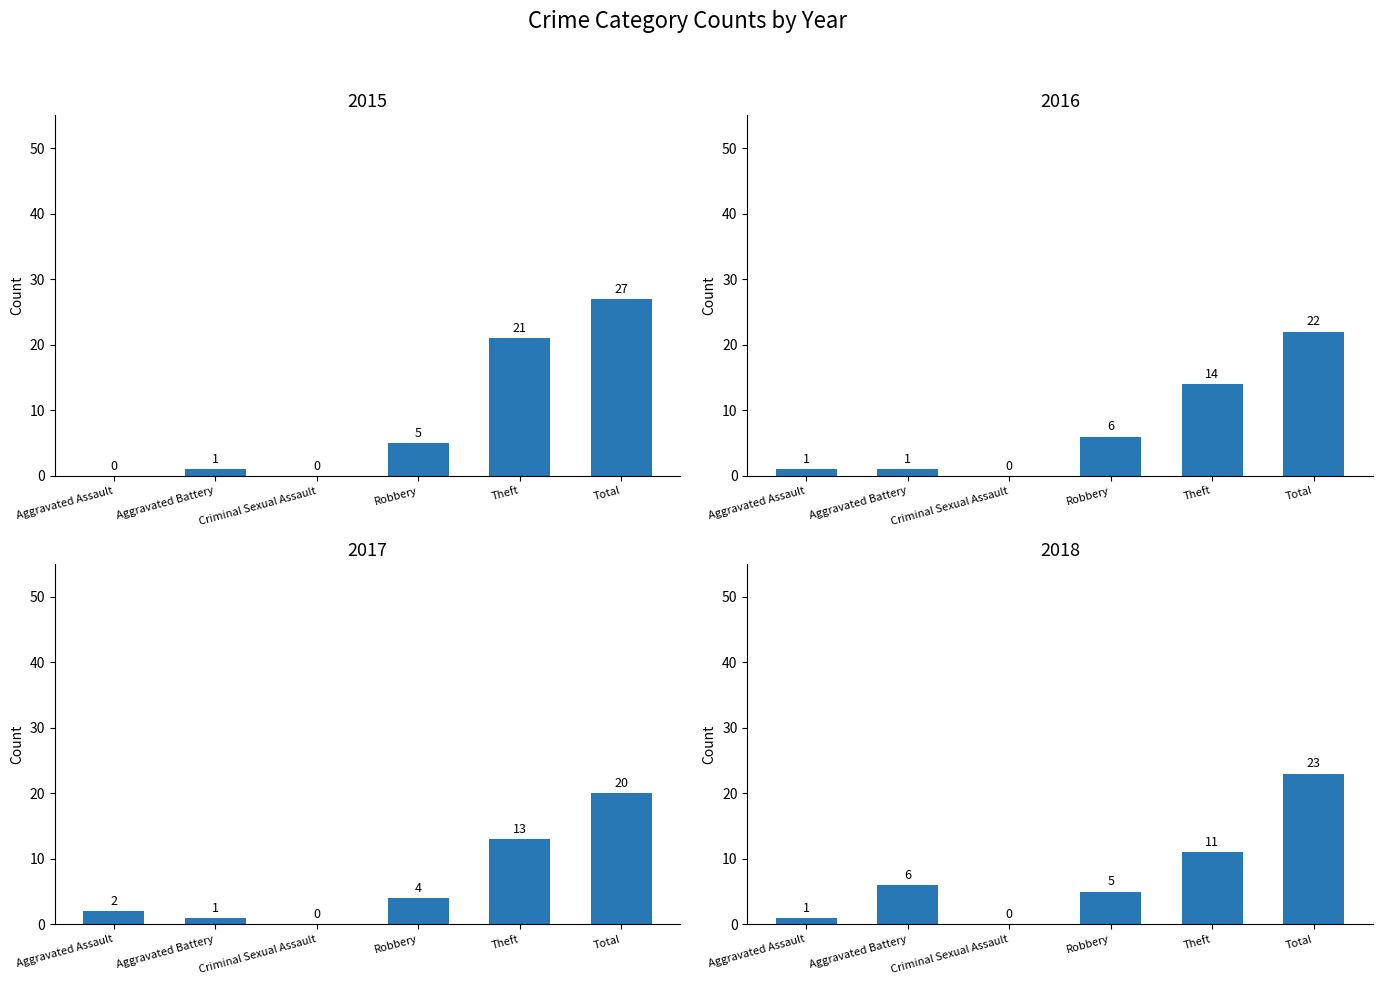

At how many categories does at least one series exceed 26?

1